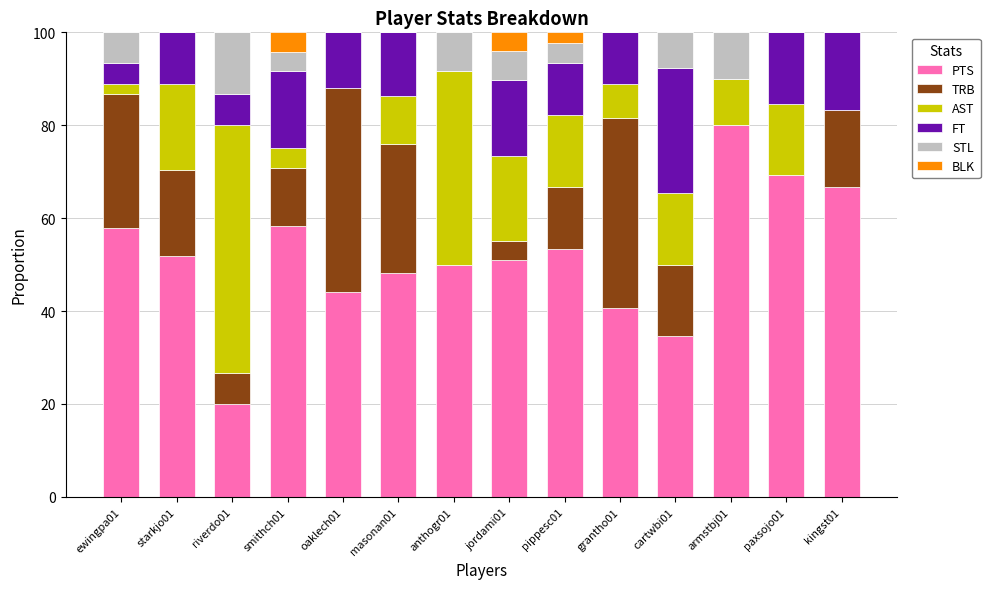

What is the sum of the PTS values at starkjo01 and pippesc01?

105.2